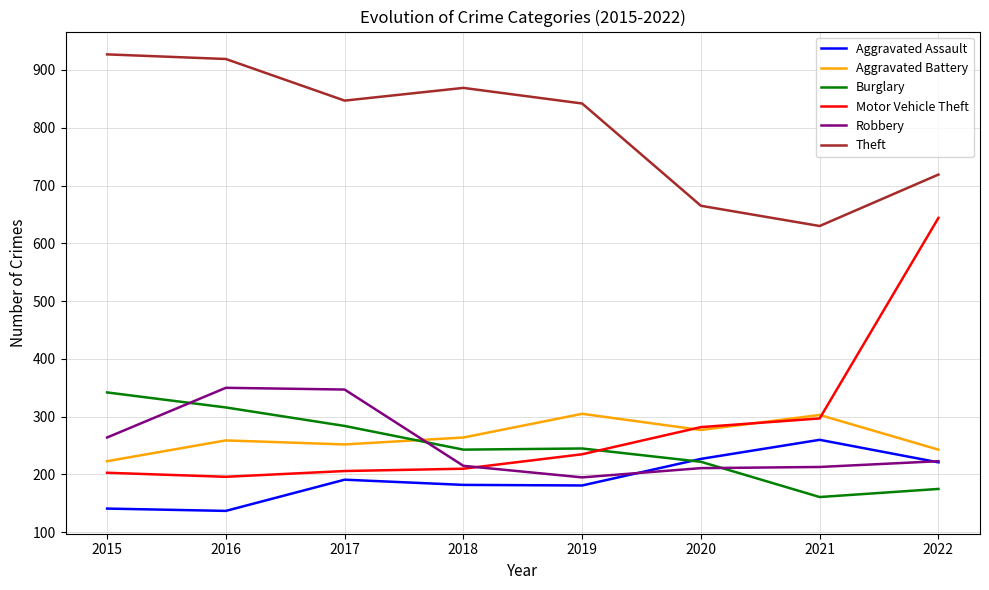

The Burglary series shows 175 at 2022. True or false?

True